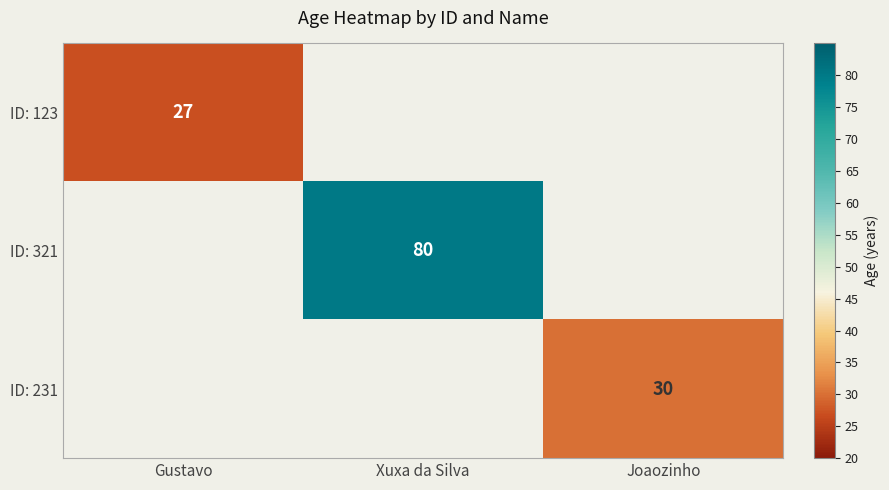

How many categories are shown in the chart?

3